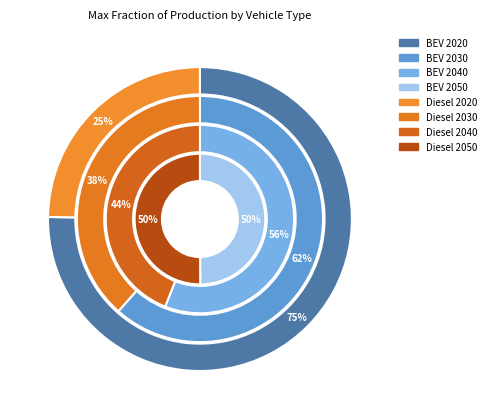

Which series has the largest range (max minus min)?

2020